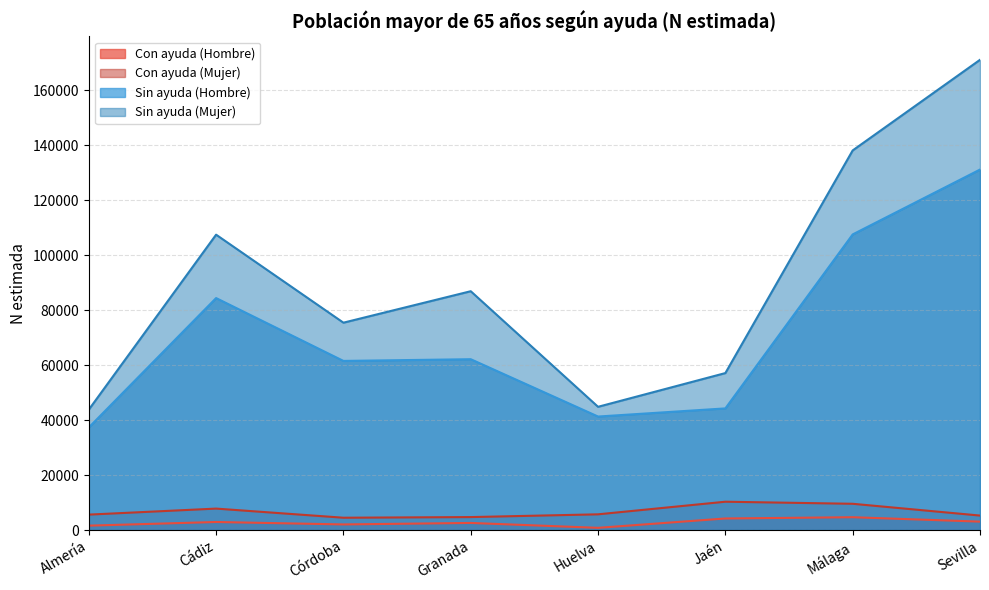

What is the label of the 6th point from the right?

Córdoba